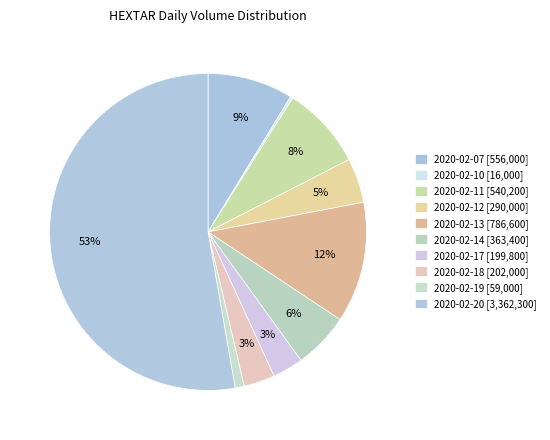

To the nearest percent, what is the average slice percentage?

10%